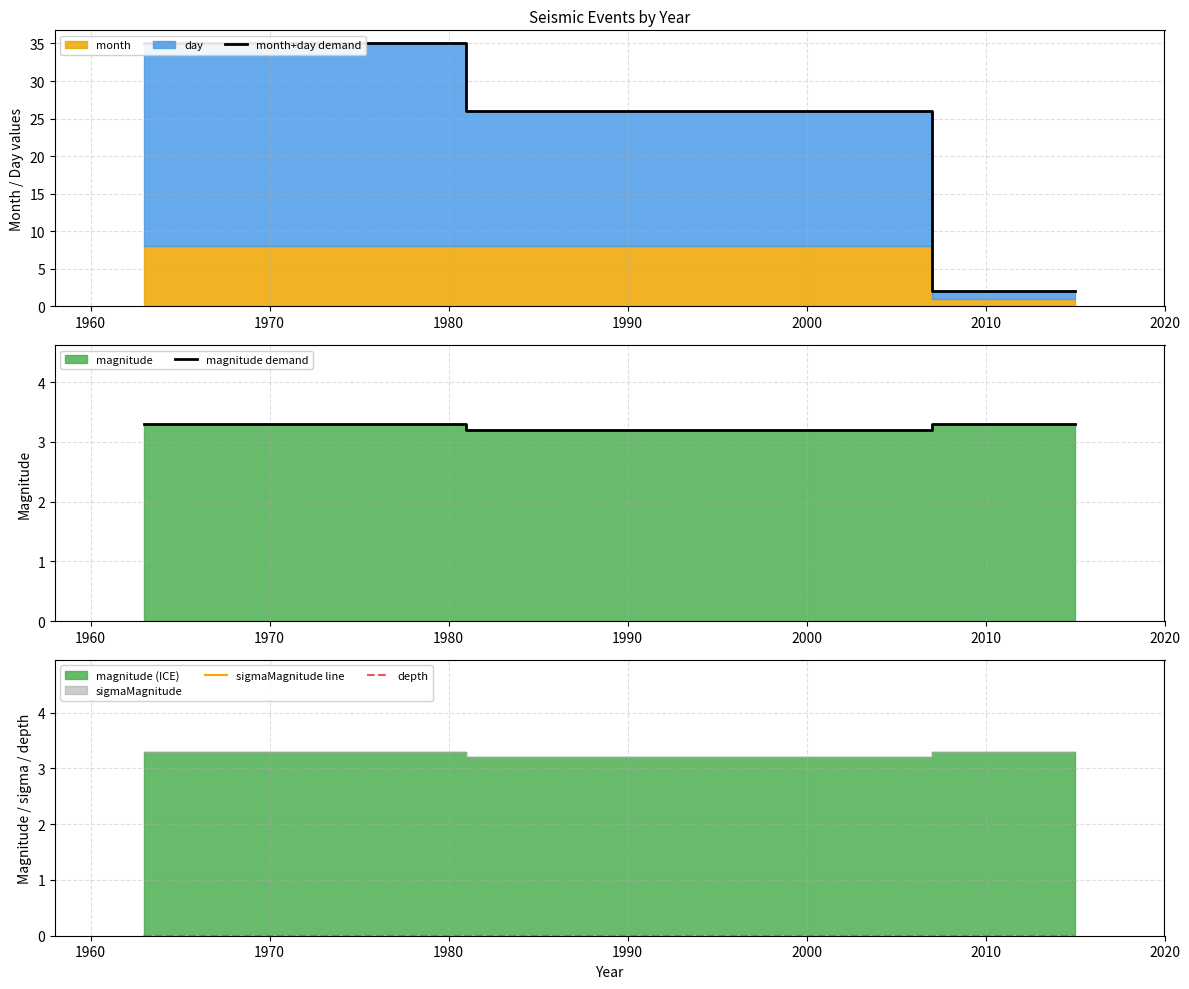

How many lines are shown in the chart?

4